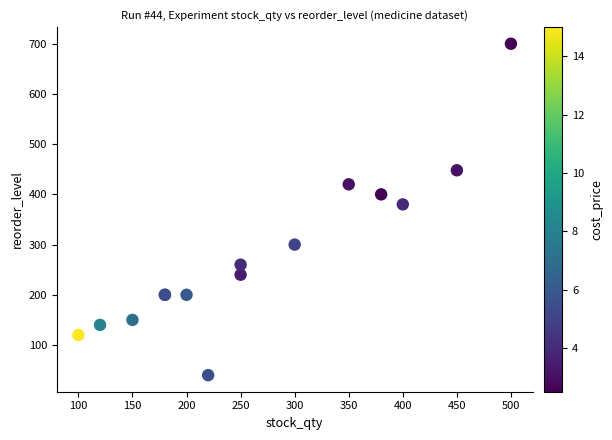

What Y value in the scatter plot is closest to 370?

380